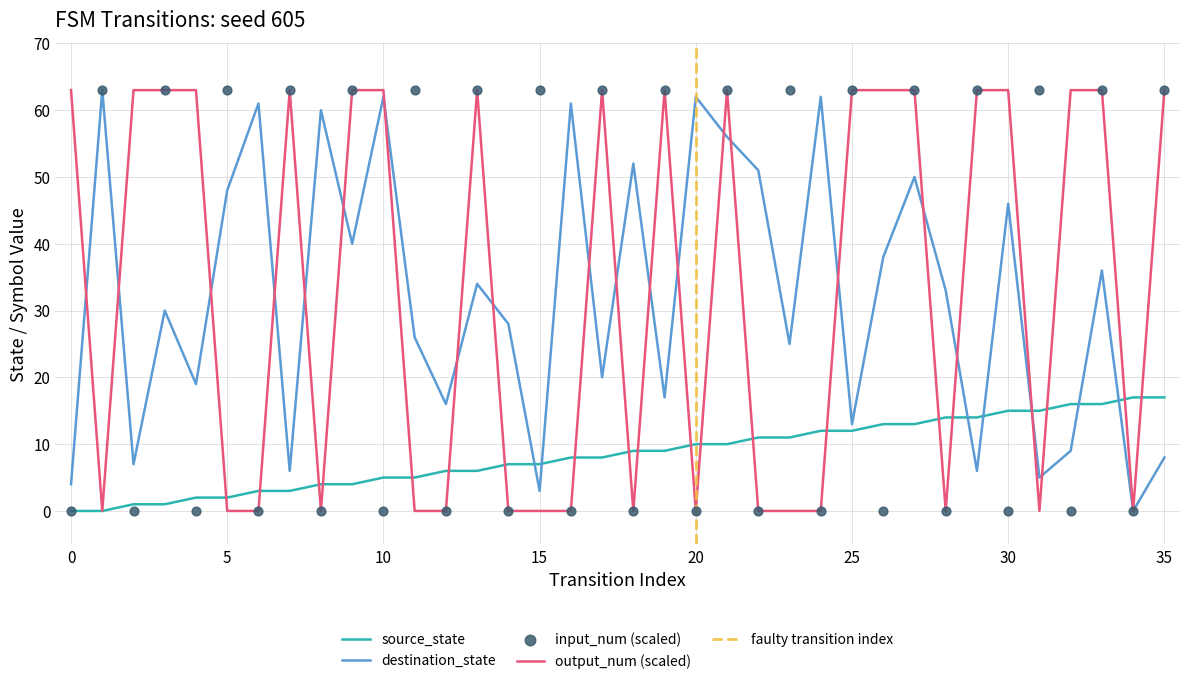

Which series has the largest total across all categories?

output_num